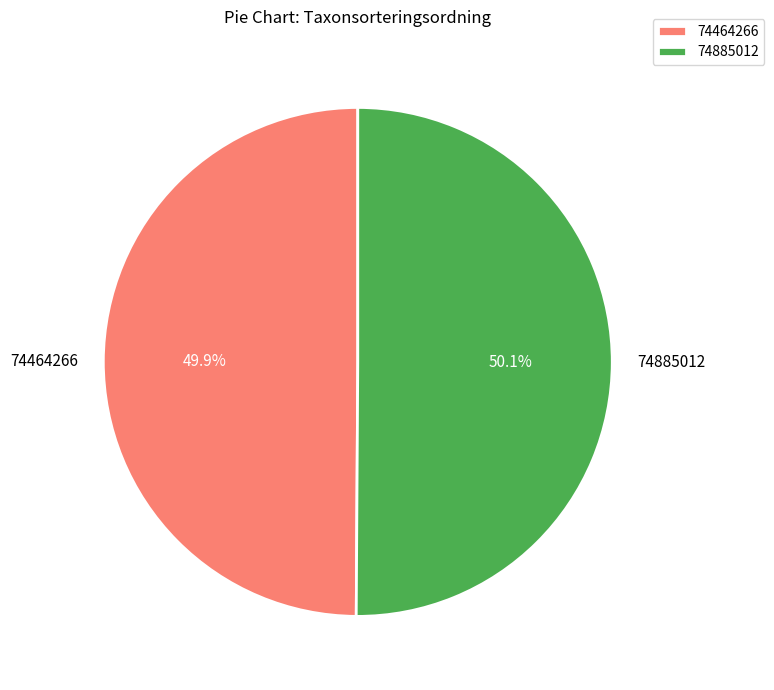

Is there any slice that represents more than half of the pie?

Yes